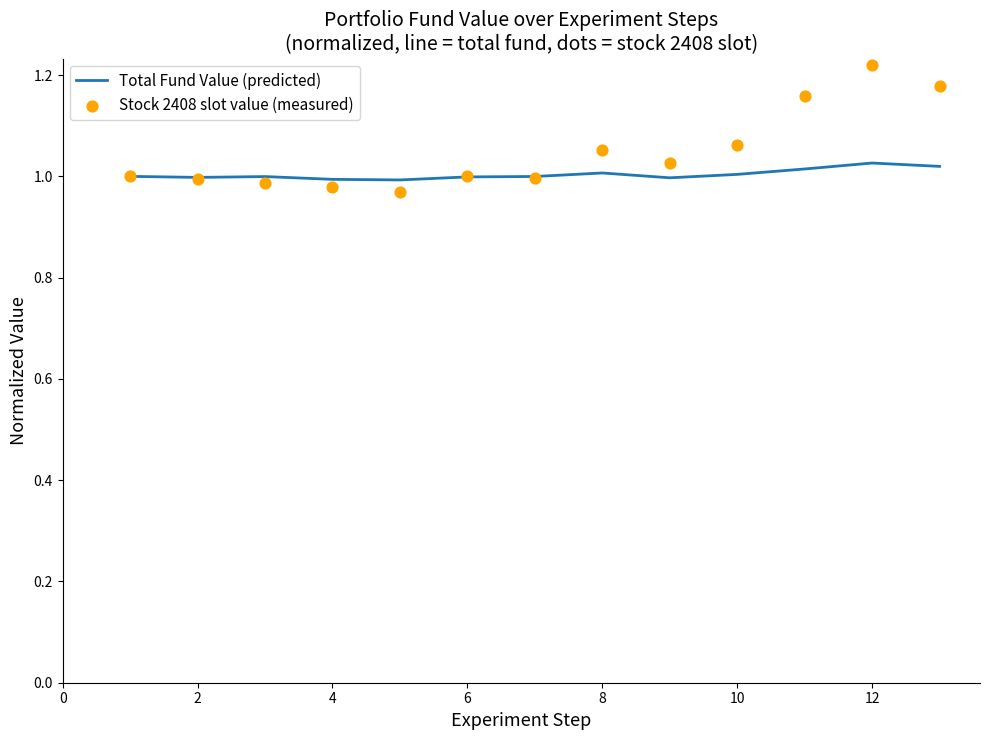

What are all the series names shown in the legend?

Total Fund Value (predicted), Stock 2408 slot value (measured)